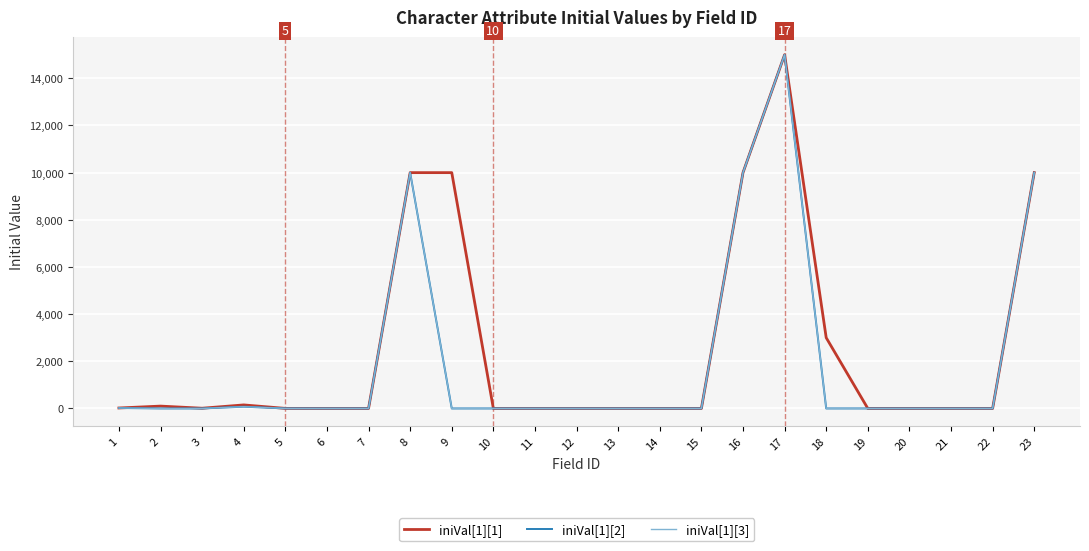

True or false: iniVal[1][1] and iniVal[1][3] cross at least once.

False